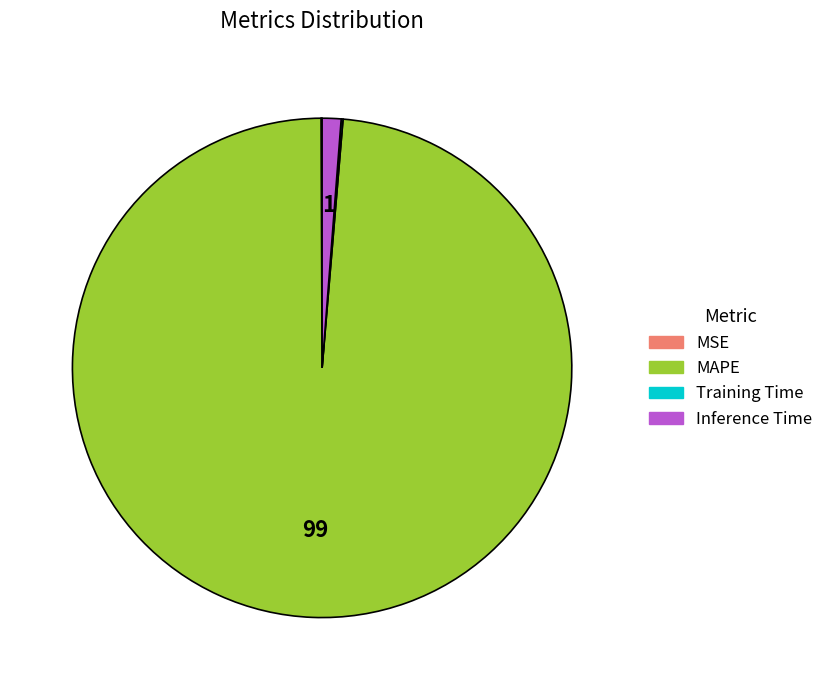

Which category has the biggest portion of the pie?

MAPE